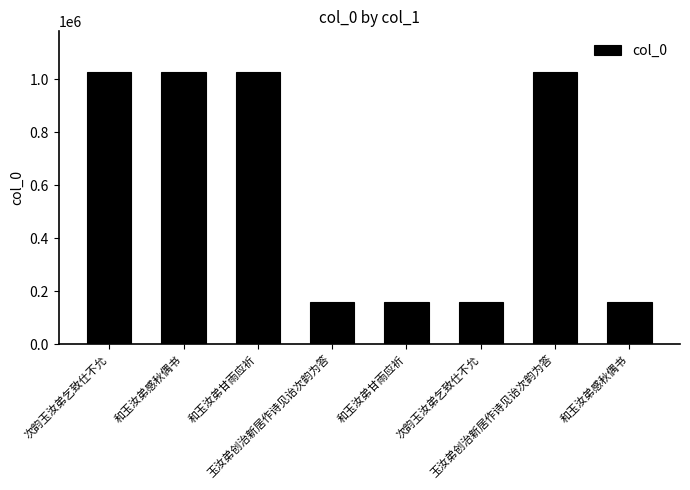

Where does the data first go above 1026270?

次韵玉汝弟乞致仕不允